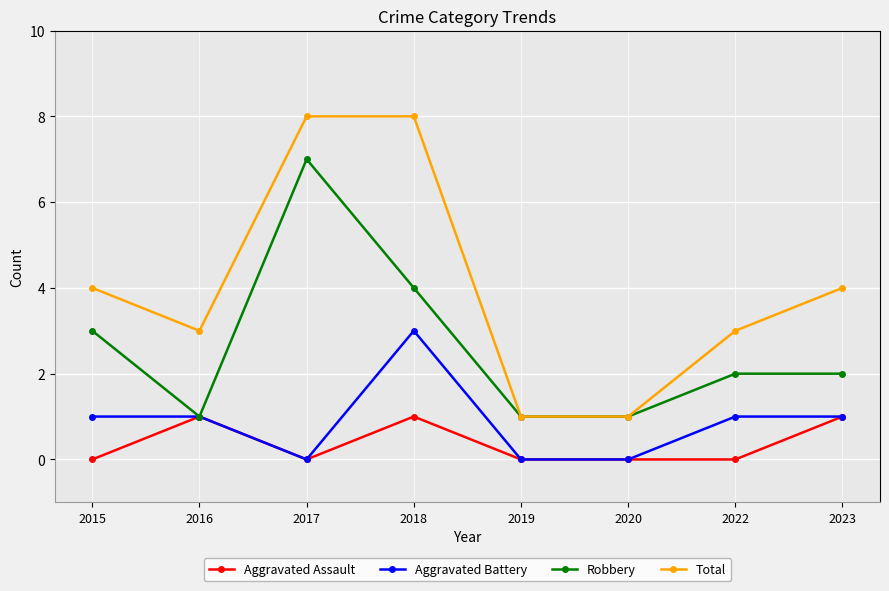

Reading left to right, list all the values displayed in this chart.

Aggravated Assault: 0	1	0	1	0	0	0	1
Aggravated Battery: 1	1	0	3	0	0	1	1
Robbery: 3	1	7	4	1	1	2	2
Total: 4	3	8	8	1	1	3	4